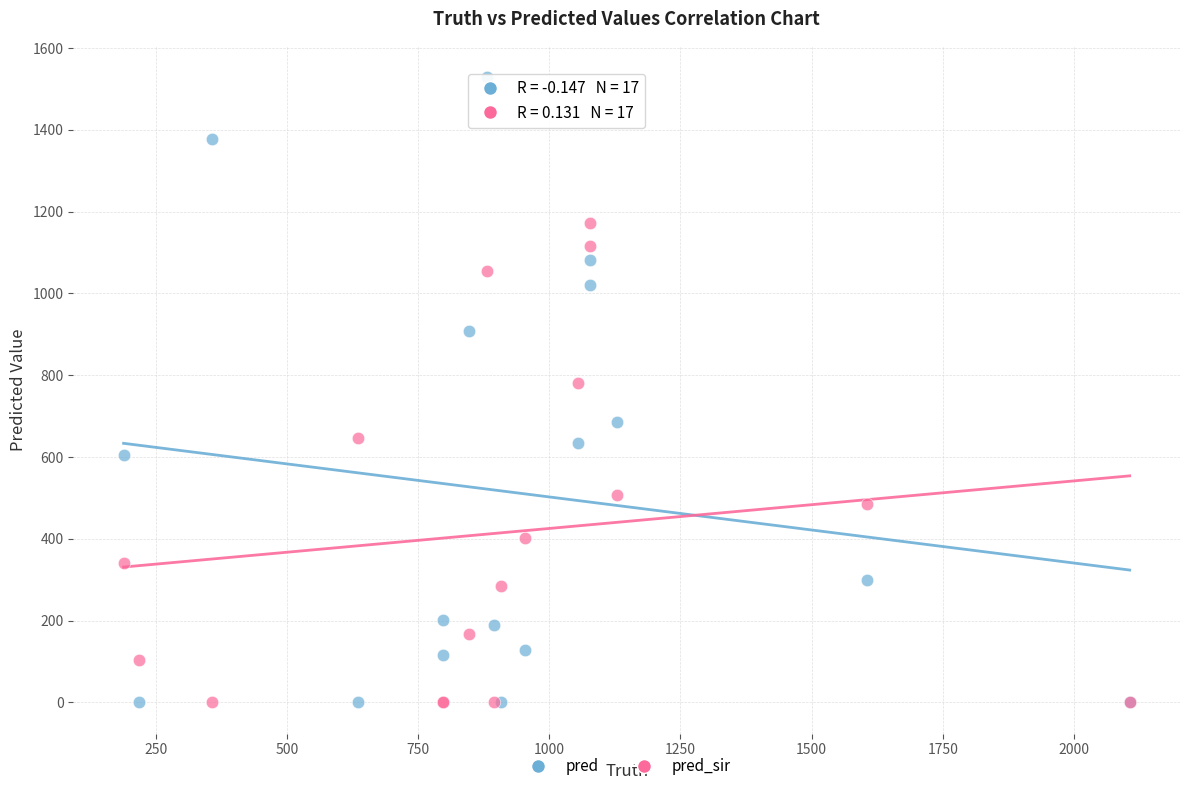

In the pred_sir series, what Y value is closest to 586?

646.0